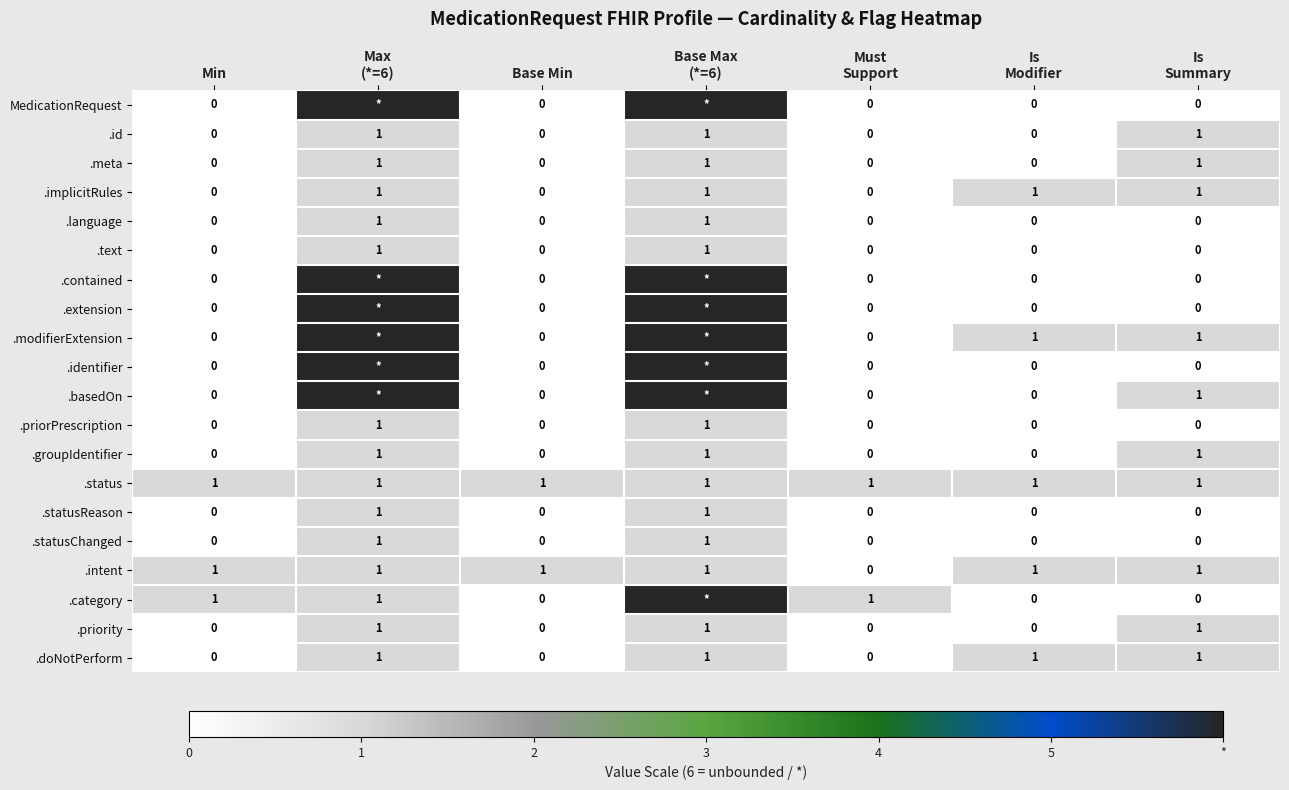

What is the total value across all series at Min?

3